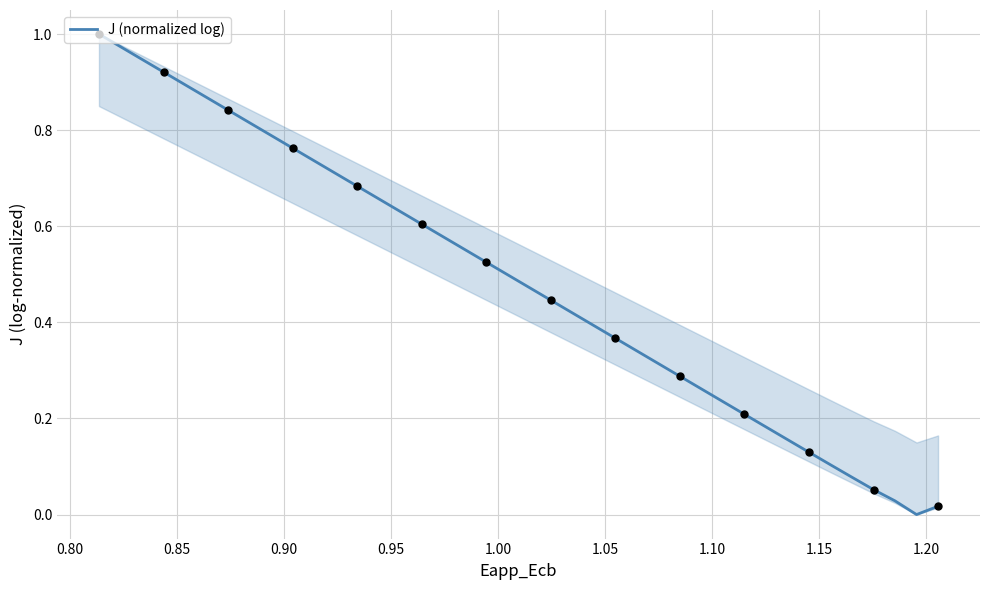

How many lines are shown in the chart?

1